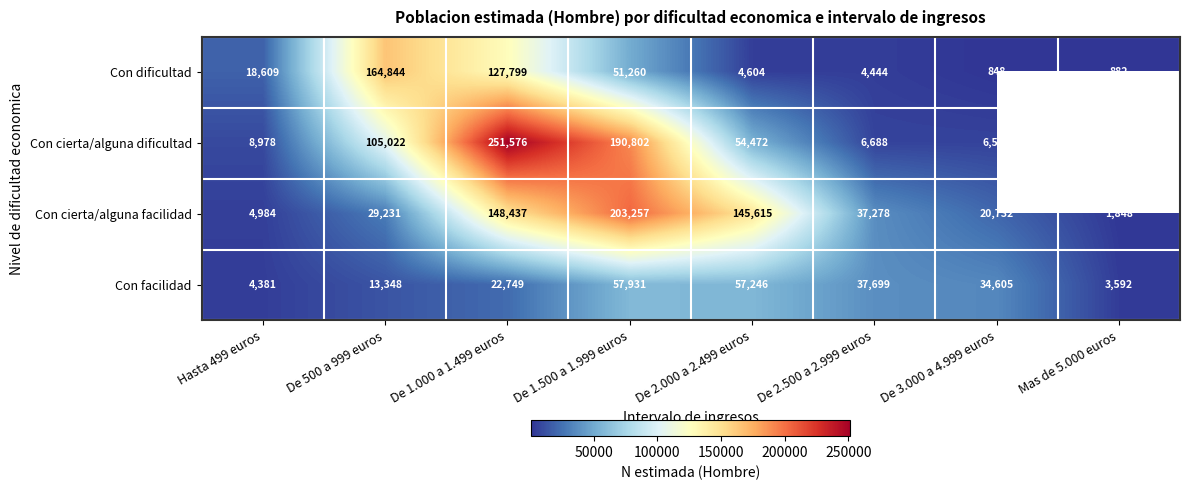

Rank the categories by Con cierta/alguna facilidad value from highest to lowest.

De 1.500 a 1.999 euros, De 1.000 a 1.499 euros, De 2.000 a 2.499 euros, De 2.500 a 2.999 euros, De 500 a 999 euros, De 3.000 a 4.999 euros, Hasta 499 euros, Mas de 5.000 euros